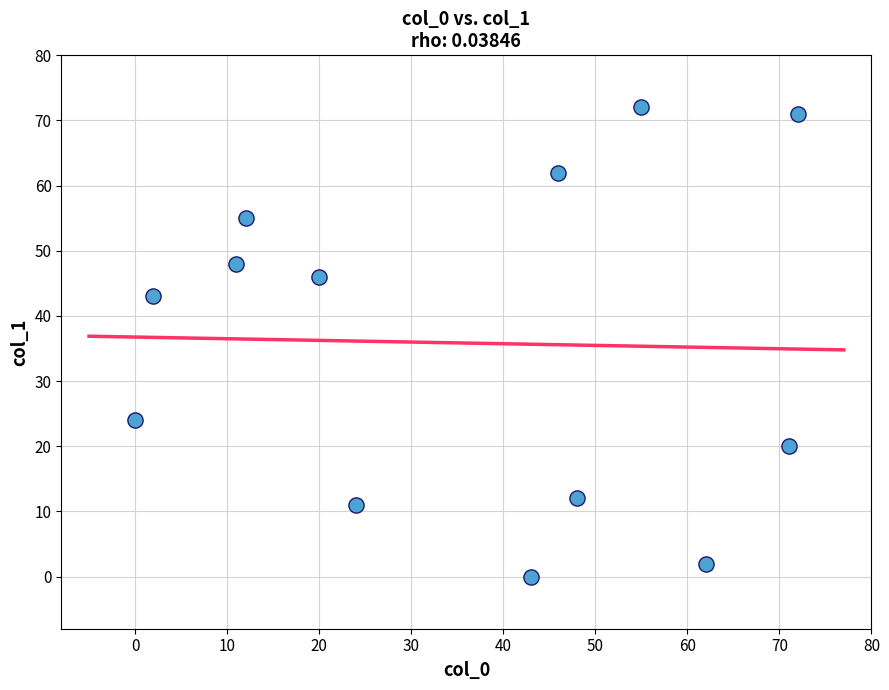

What Y value in the scatter plot is closest to 36?

43